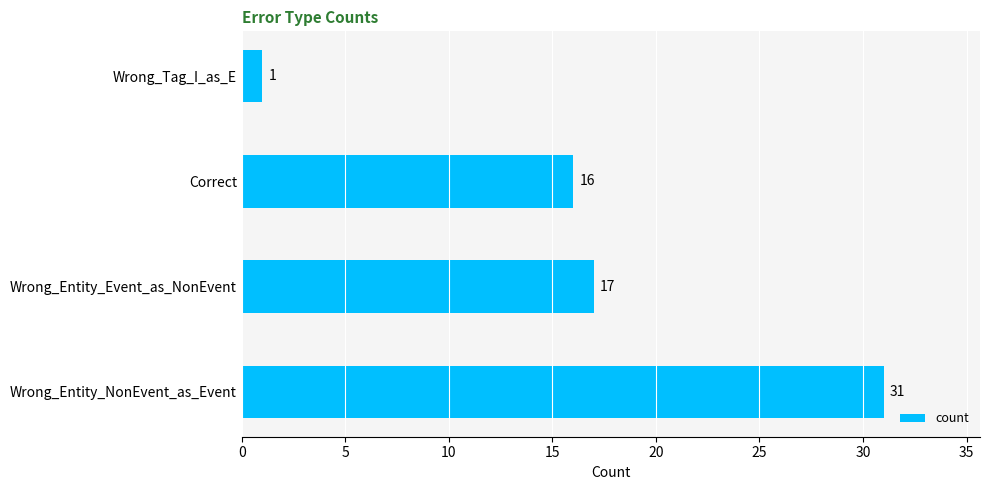

Does the chart contain stacked bars?

No